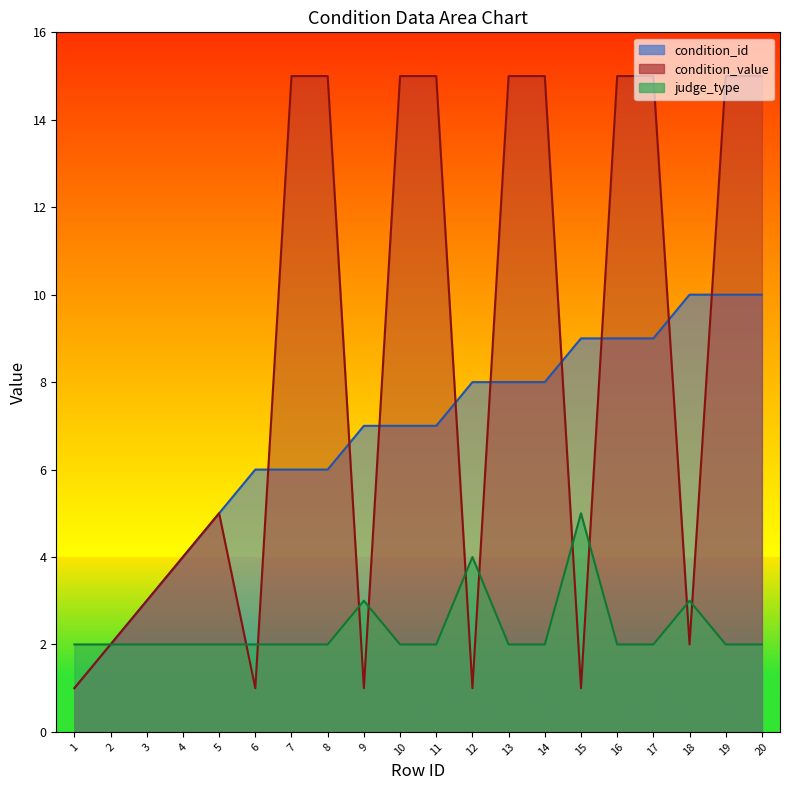

What is the approximate value of condition_id at 11?

7